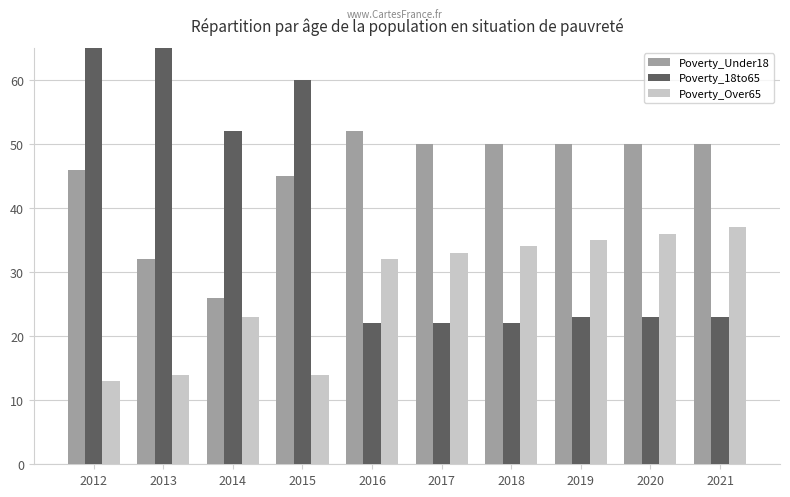

What is the average value of the Poverty_Over65 series?

27